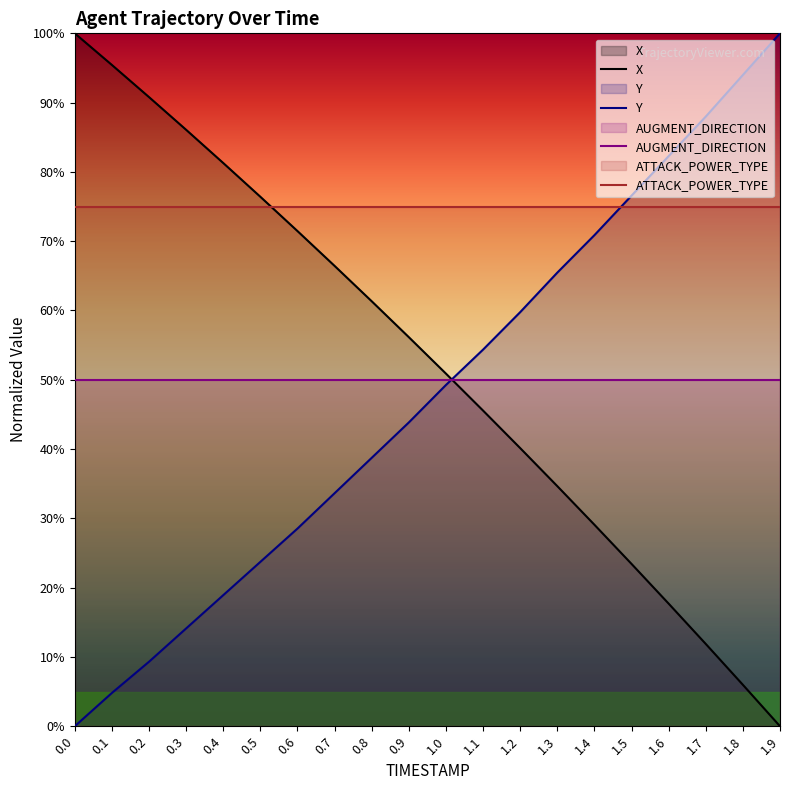

How many data points in Y are less than 49?

10